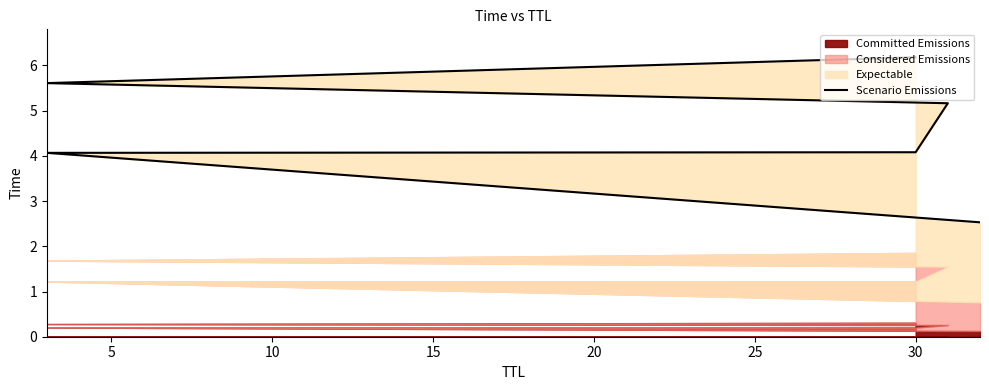

How many lines are shown in the chart?

1